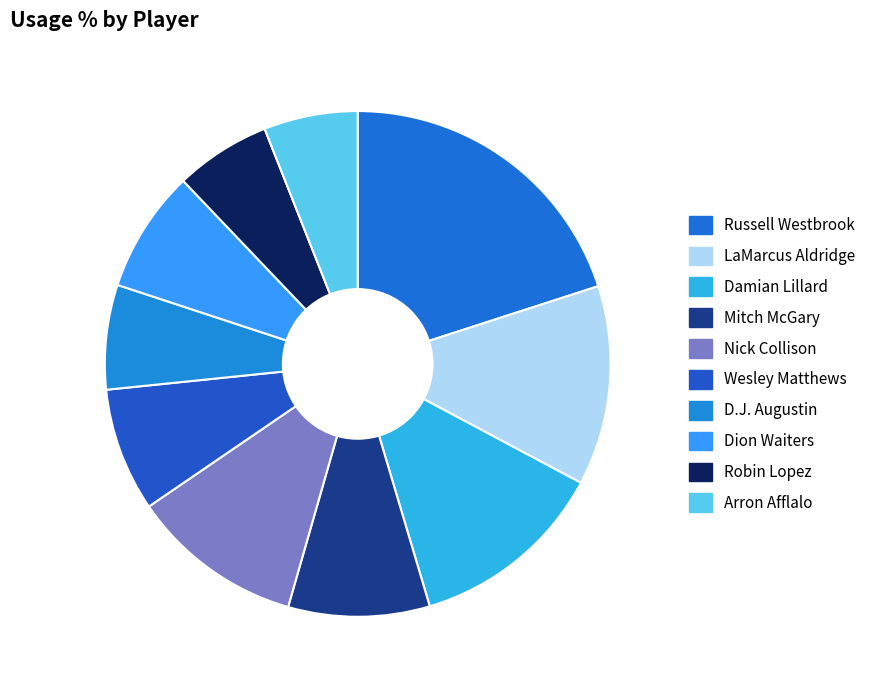

Which category has the smallest portion of the pie?

Arron Afflalo